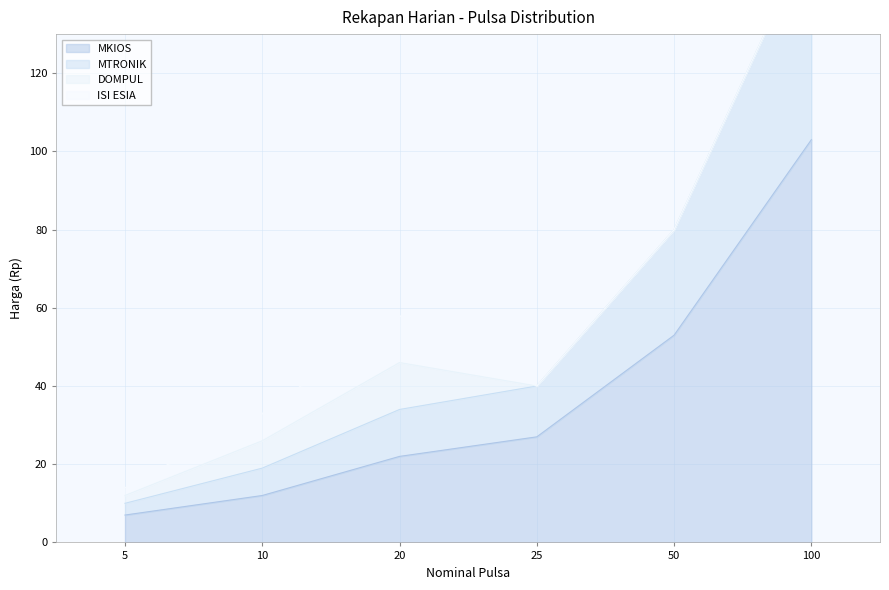

What is the average value of the DOMPUL series?

4